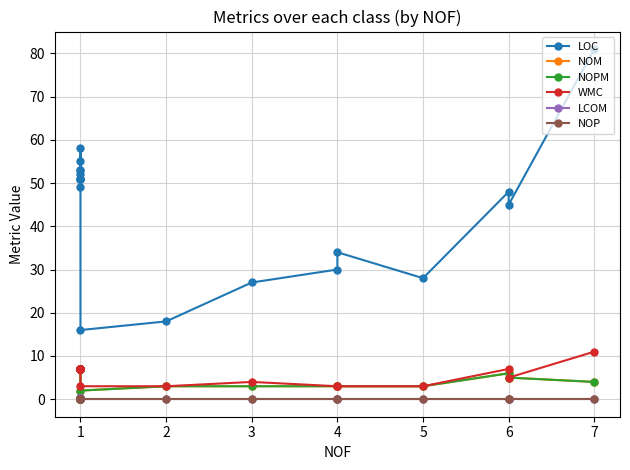

Reading left to right, list all the values displayed in this chart.

LOC: 52.0	51.0	58.0	51.0	51.0	55.0	51.0	53.0	53.0	49.0	16.0	18.0	27.0	30.0	34.0	28.0	48.0	45.0	81.0
NOM: 7.0	7.0	7.0	7.0	7.0	7.0	7.0	7.0	7.0	7.0	2.0	3.0	3.0	3.0	3.0	3.0	6.0	5.0	4.0
NOPM: 7.0	7.0	7.0	7.0	7.0	7.0	7.0	7.0	7.0	7.0	2.0	3.0	3.0	3.0	3.0	3.0	6.0	5.0	4.0
WMC: 7.0	7.0	7.0	7.0	7.0	7.0	7.0	7.0	7.0	7.0	3.0	3.0	4.0	3.0	3.0	3.0	7.0	5.0	11.0
LCOM: 0.3	0.3	0.3	0.3	0.3	0.3	0.3	0.3	0.3	0.3	0.0	0.0	0.0	0.0	0.0	0.0	0.0	0.0	0.0
NOP: 0.0	0.0	0.0	0.0	0.0	0.0	0.0	0.0	0.0	0.0	0.0	0.0	0.0	0.0	0.0	0.0	0.0	0.0	0.0